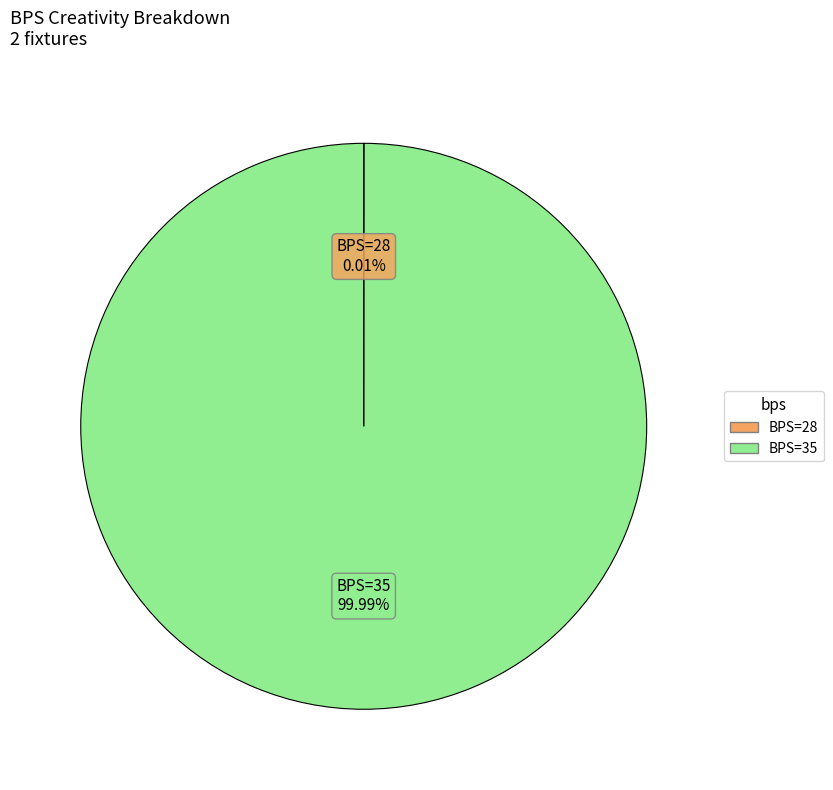

Is there any slice that represents more than half of the pie?

Yes